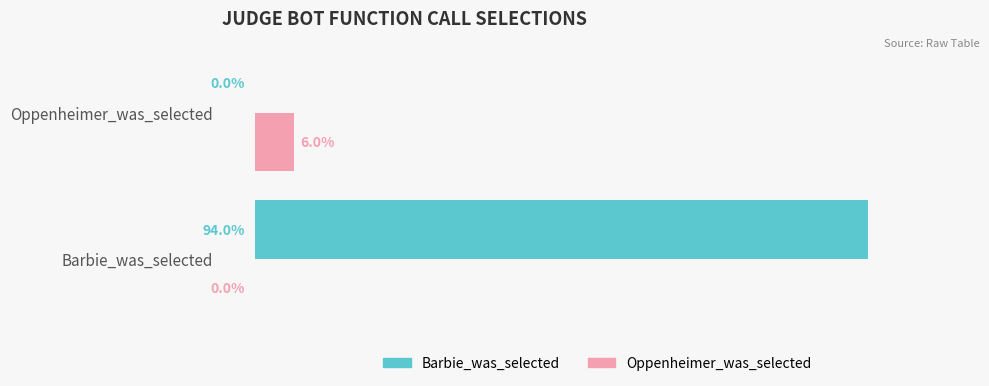

Where is Oppenheimer_was_selected nearest to the value 3?

Barbie_was_selected